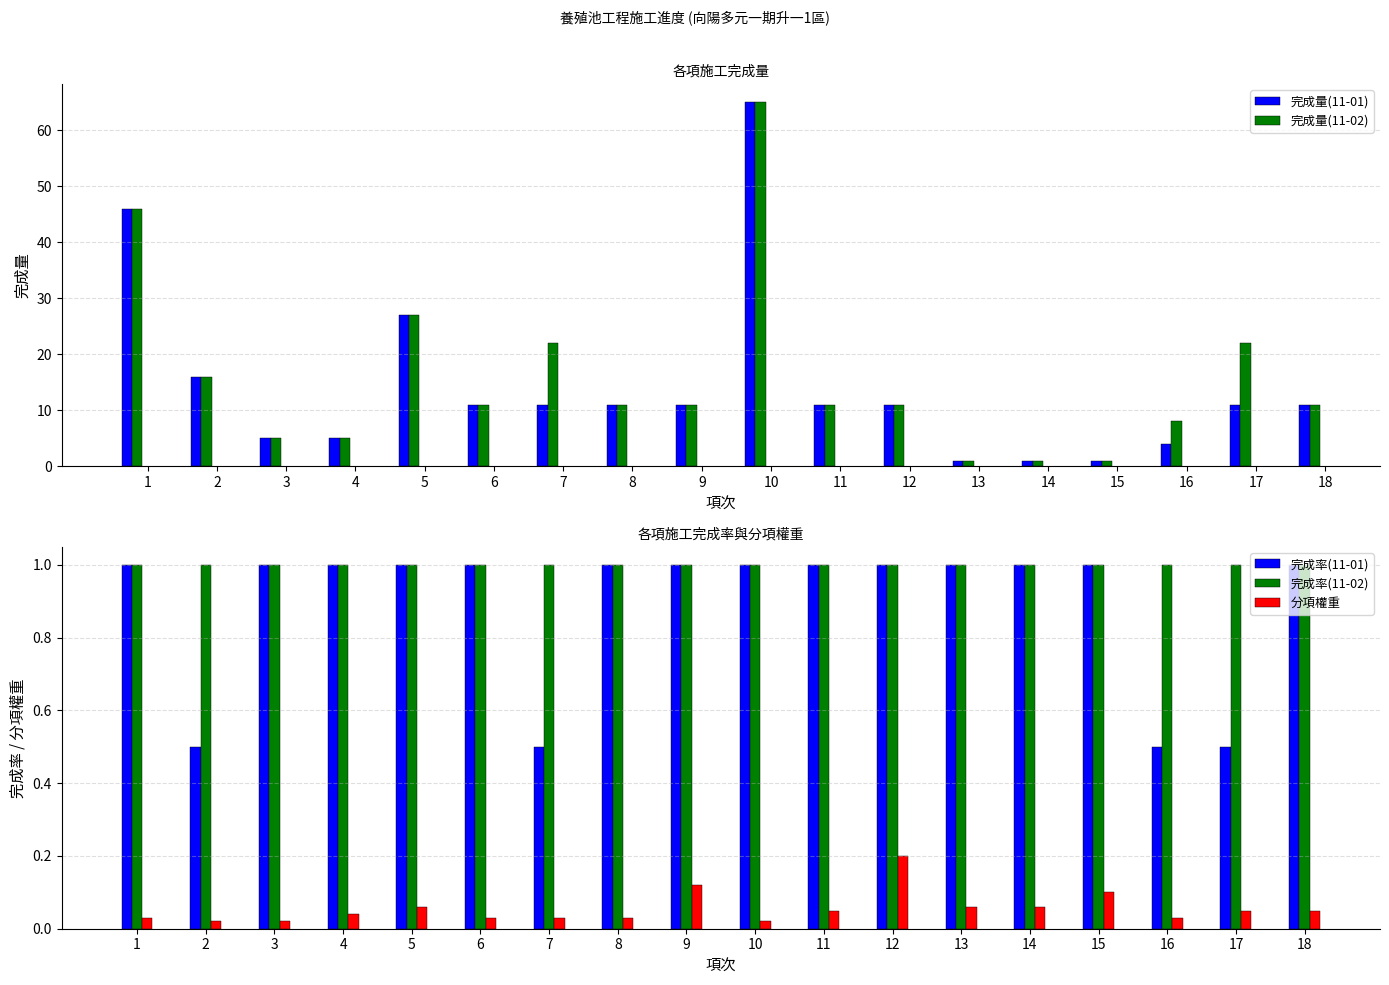

At 2, list the series in order from largest to smallest.

完成量(11-01), 完成量(11-02), 完成率(11-02), 完成率(11-01), 分項權重